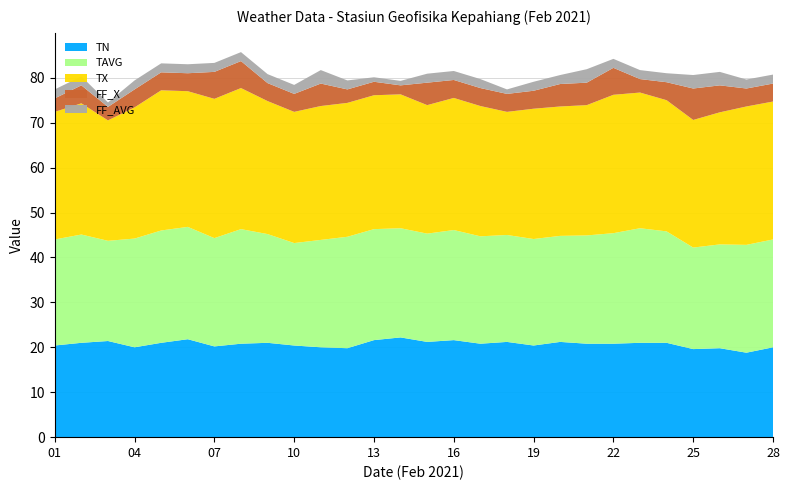

Reading left to right, list all the values displayed in this chart.

TN: 20.4	21.0	21.4	20.0	21.0	21.8	20.2	20.8	21.0	20.4	20.0	19.8	21.6	22.2	21.2	21.6	20.8	21.2	20.4	21.2	20.8	20.8	21.0	21.0	19.6	19.8	18.8	20.0
TAVG: 23.6	24.1	22.3	24.2	25.0	25.0	24.1	25.5	24.2	22.8	23.9	24.8	24.7	24.3	24.1	24.5	23.9	23.8	23.7	23.6	24.1	24.6	25.5	24.8	22.6	23.1	24.0	24.0
TX: 28.4	29.2	26.8	29.2	31.2	30.2	31.0	31.4	29.6	29.2	29.8	29.8	29.8	29.8	28.6	29.4	29.0	27.4	29.0	28.8	29.0	30.8	30.2	29.2	28.4	29.4	30.8	30.7
FF_X: 3.0	4.0	3.0	4.0	4.0	4.0	6.0	6.0	4.0	4.0	5.0	3.0	3.0	2.0	5.0	4.0	4.0	4.0	4.0	5.0	5.0	6.0	3.0	4.0	7.0	6.0	4.0	4.0
FF_AVG: 2.0	2.0	1.0	2.0	2.0	2.0	2.0	2.0	2.0	2.0	3.0	2.0	1.0	1.0	2.0	2.0	2.0	1.0	2.0	2.0	3.0	2.0	2.0	2.0	3.0	3.0	2.0	2.0